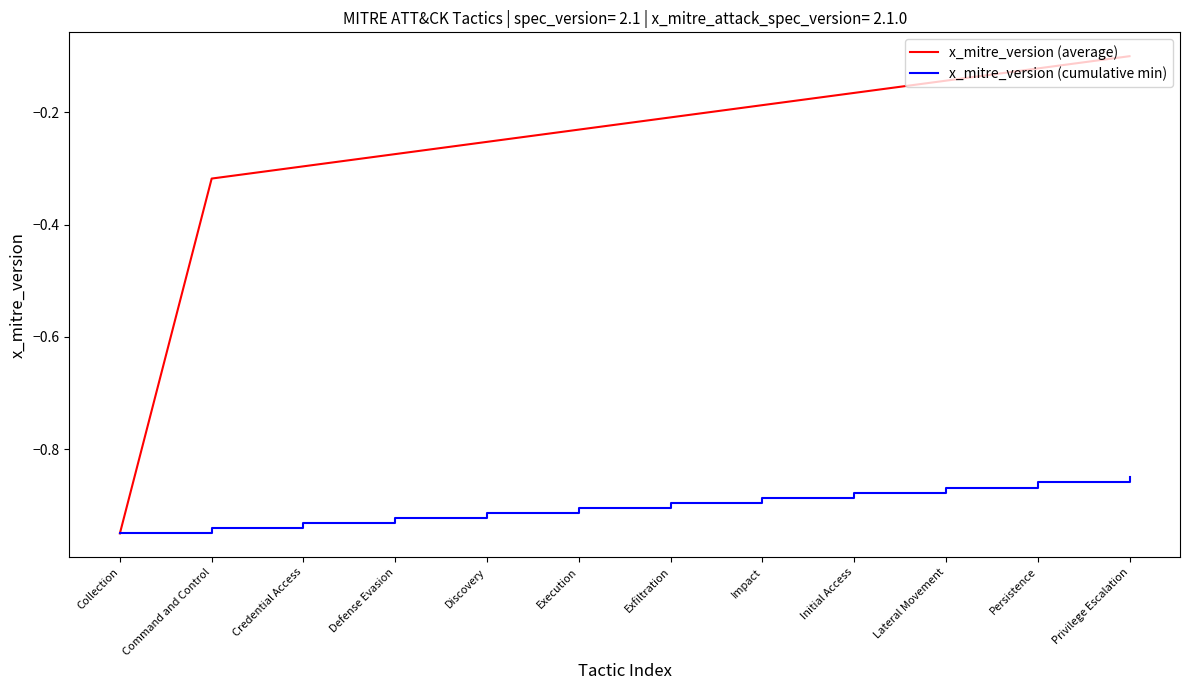

At which category is the sum across all series the highest?

Privilege Escalation